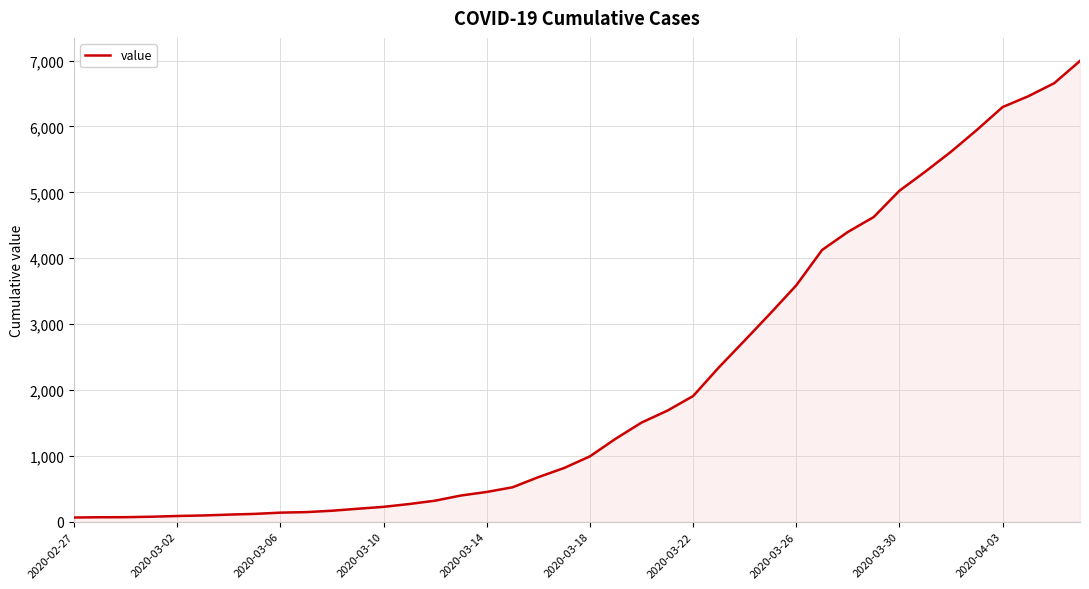

What is the maximum value shown in the chart?

6995